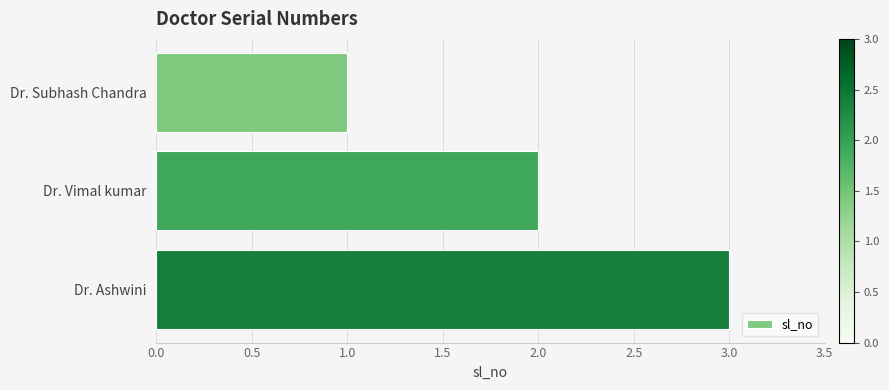

What is the sum of all values?

6